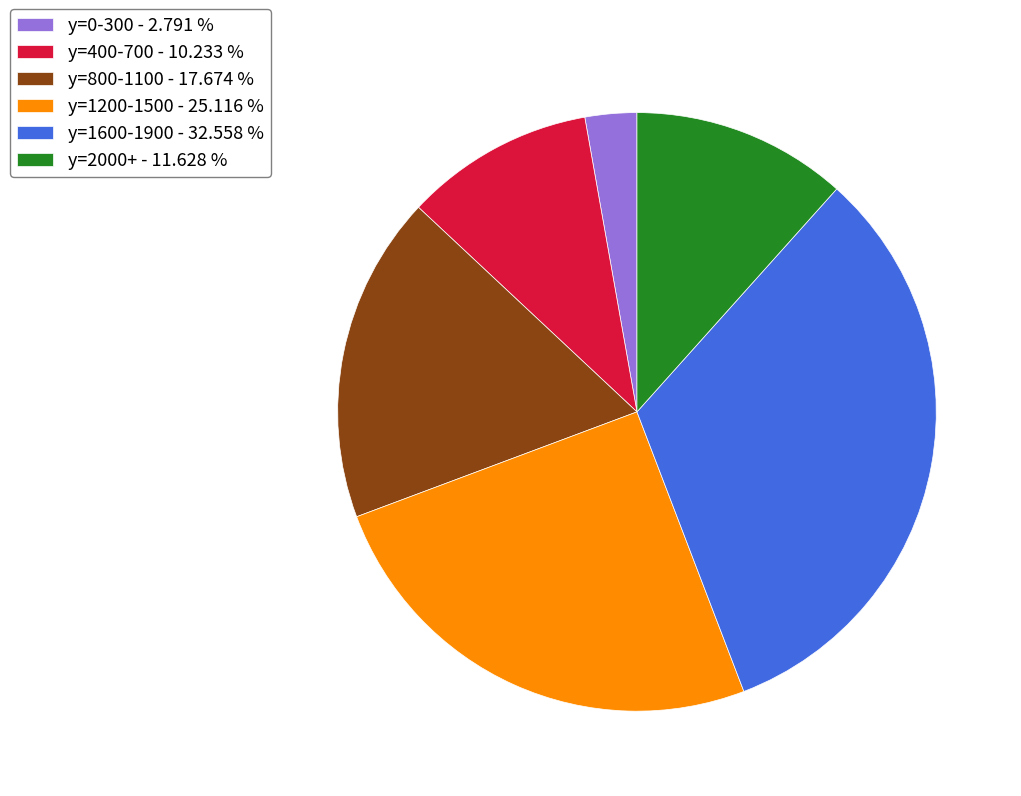

Is the sum of y=1600-1900 - 32.558 % and y=2000+ - 11.628 % greater than half?

No